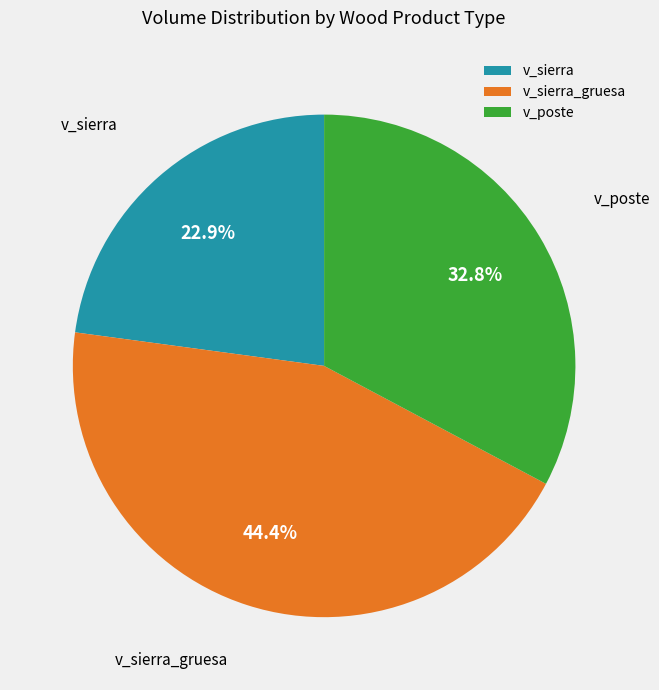

What is the largest slice in the pie chart?

v_sierra_gruesa